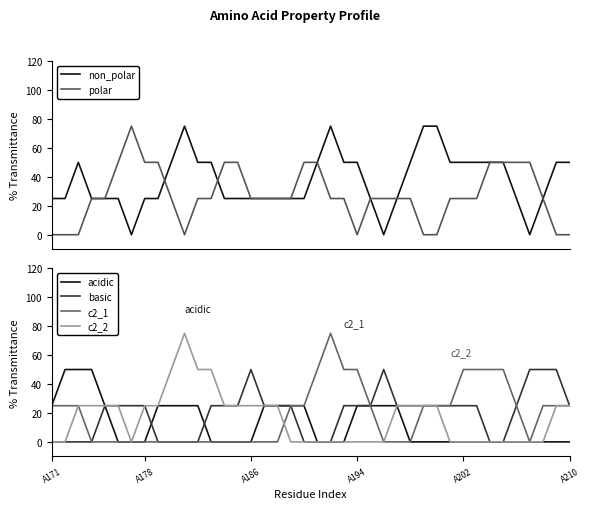

True or false: c2_2 and acidic cross at least once.

False